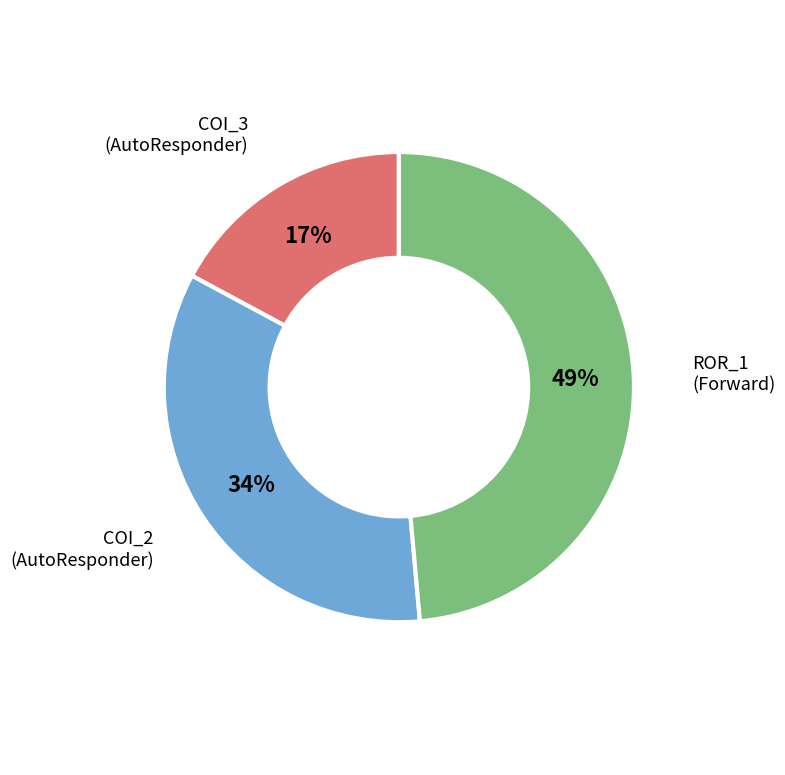

Is there a majority slice in this chart?

No